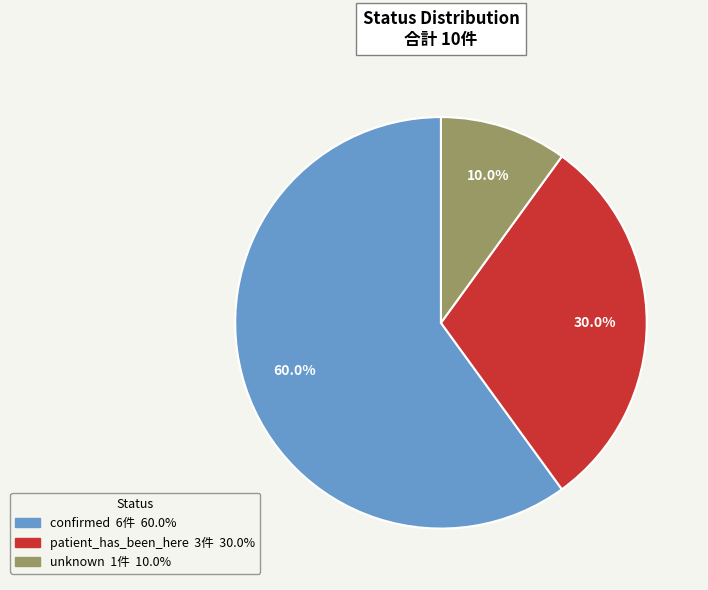

Which category has the biggest portion of the pie?

confirmed